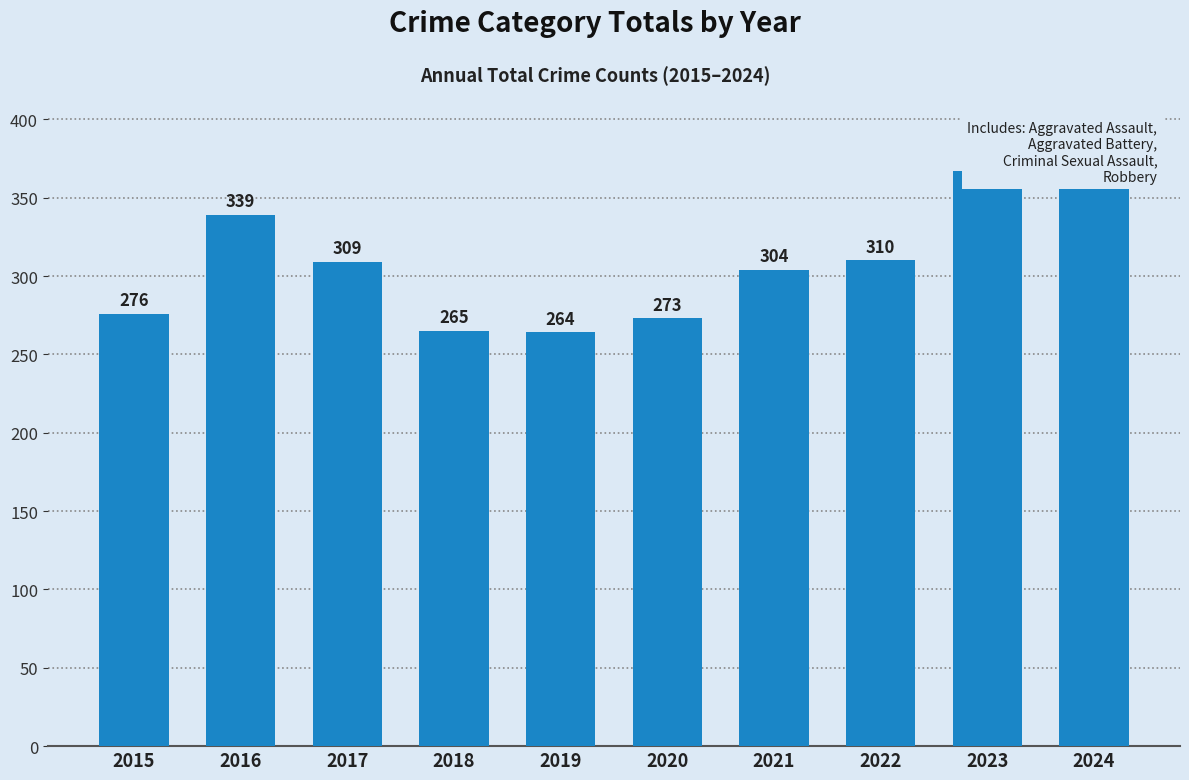

What is the maximum value shown in the chart?

367